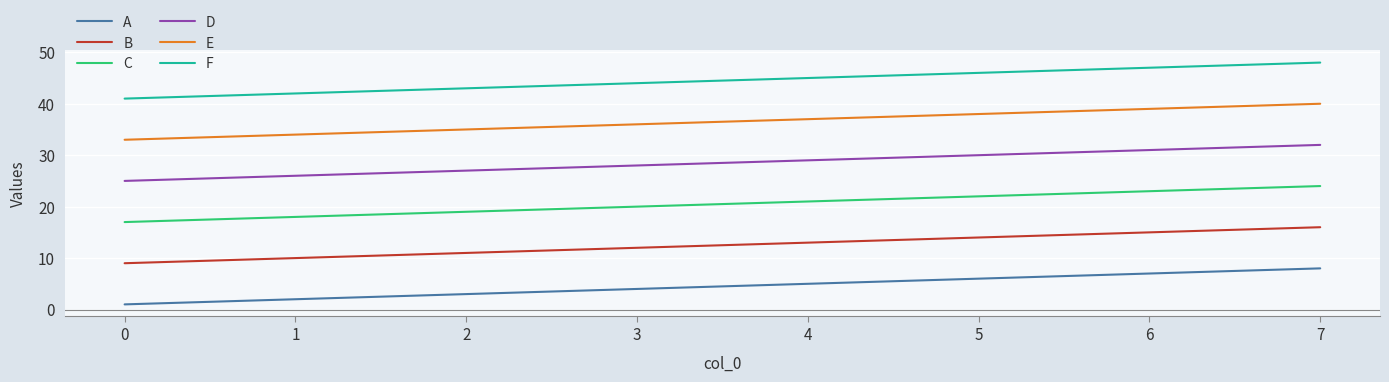

What is the difference between the E values at 1 and 6?

5